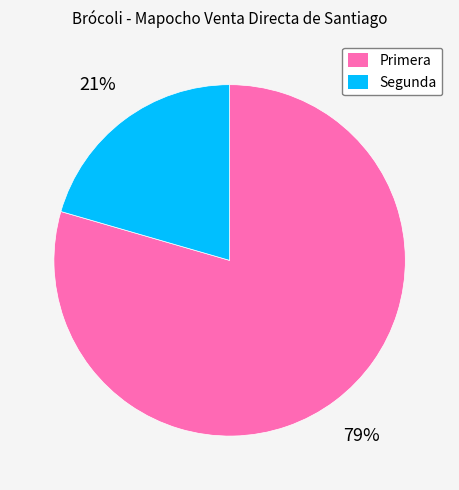

Is there any slice that represents more than half of the pie?

Yes